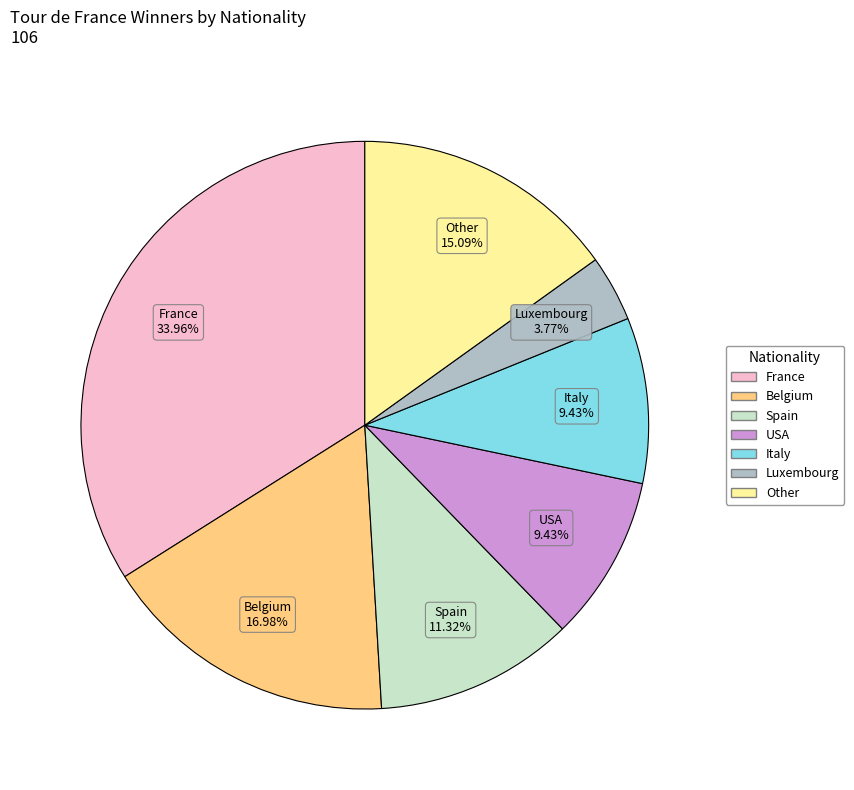

To the nearest percent, what is the difference between the largest and smallest slice percentages?

30%